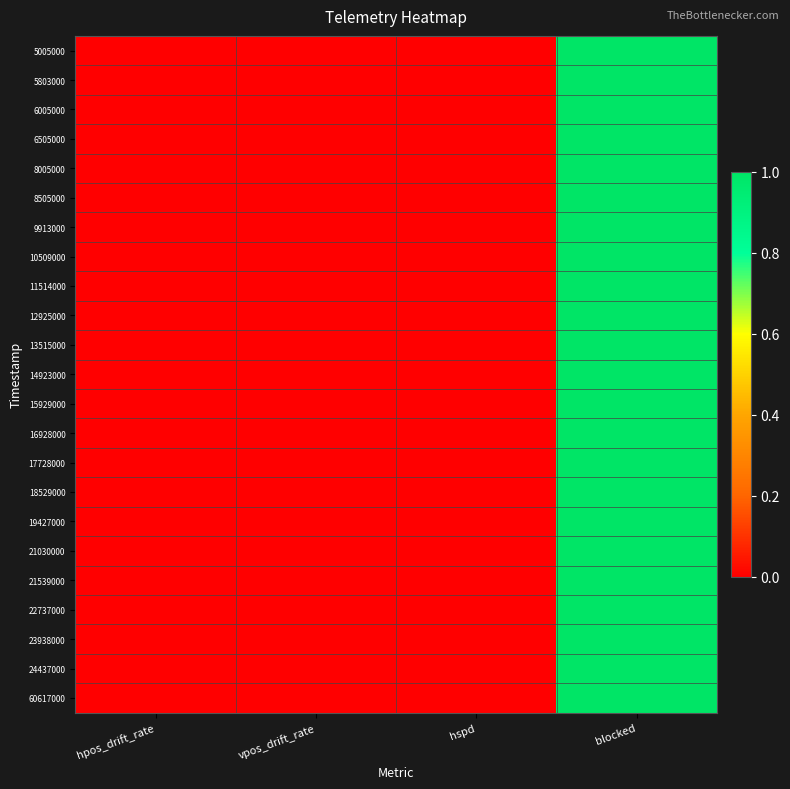

Between hspd and blocked, which series saw the biggest shift?

5005000